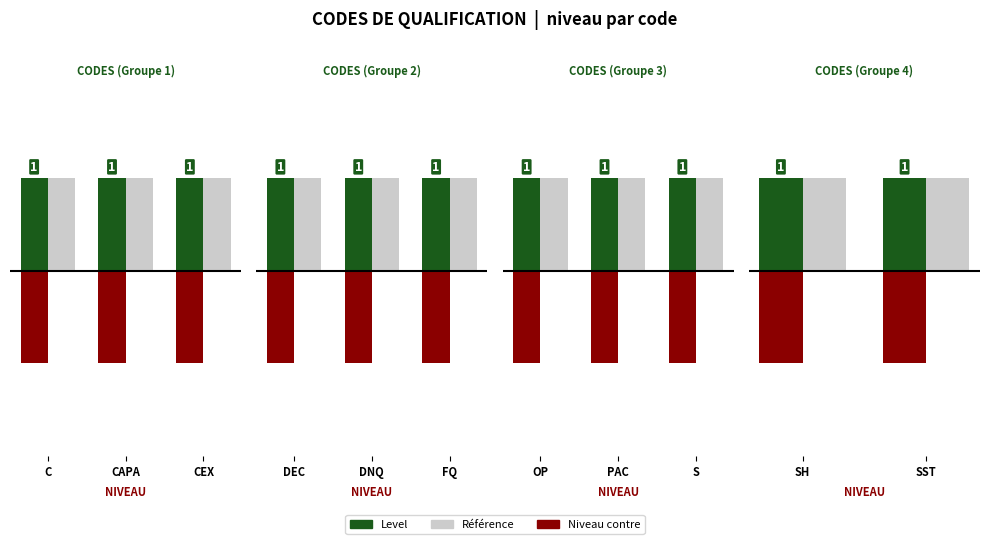

True or false: Référence has a value of 2 at SST.

False